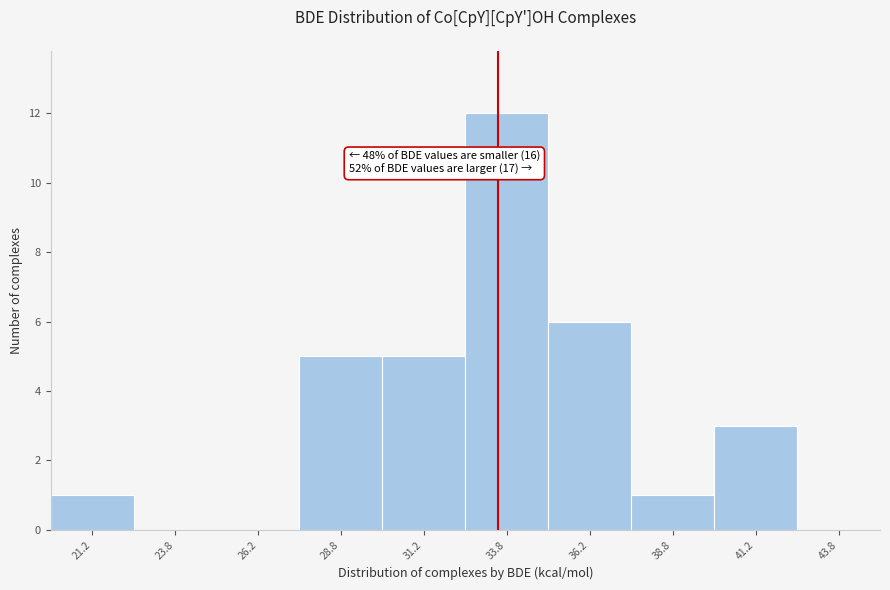

Which range on the x-axis has the tallest bar?

32.5 to 35.0